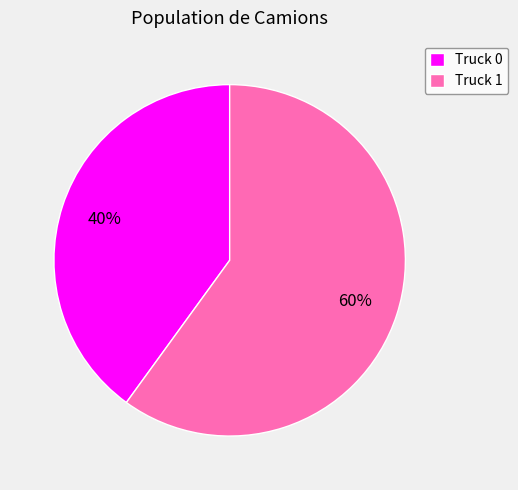

Do Truck 1 and Truck 0 together represent more than half of the pie?

Yes